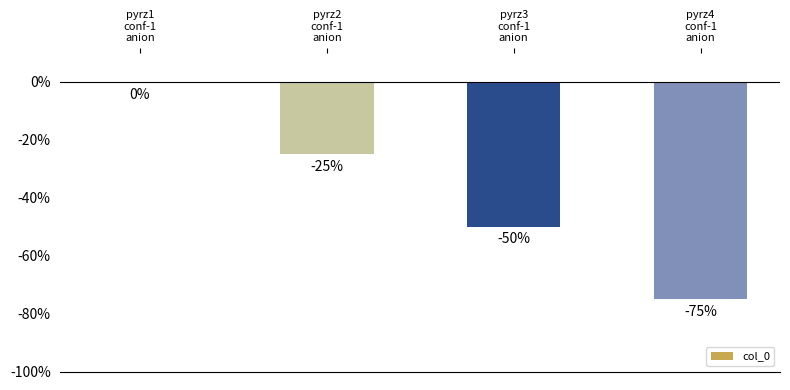

How many values are between -50 and 0?

3